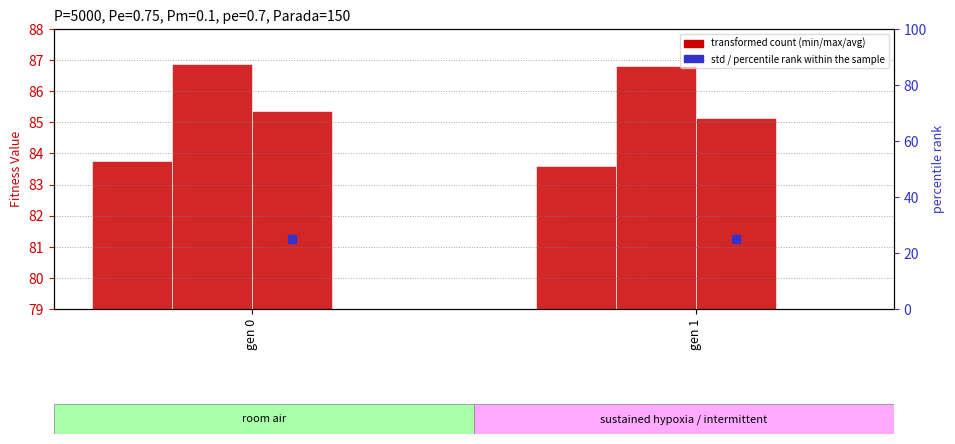

Count the number of categories in the chart.

2